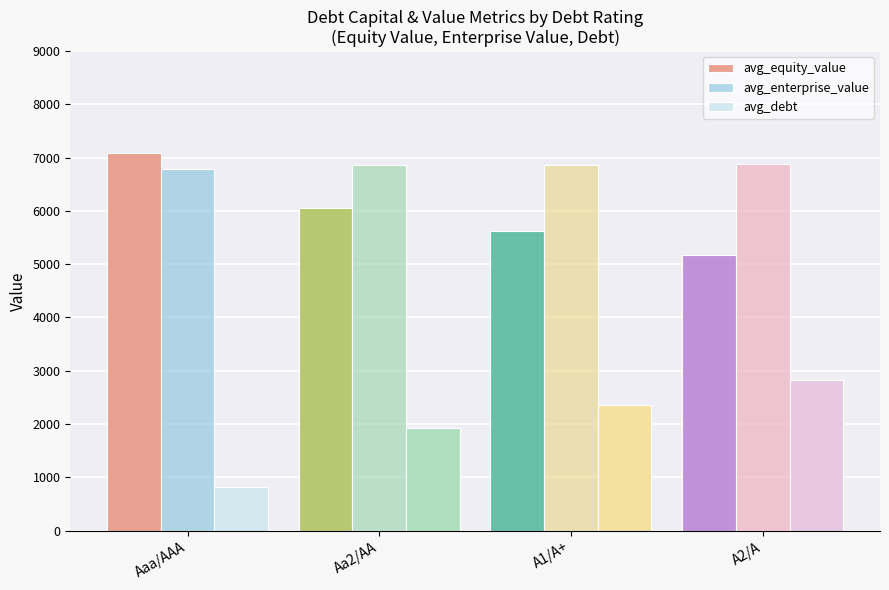

Is the value of avg_equity_value at A2/A greater than the value of avg_enterprise_value at Aaa/AAA?

No